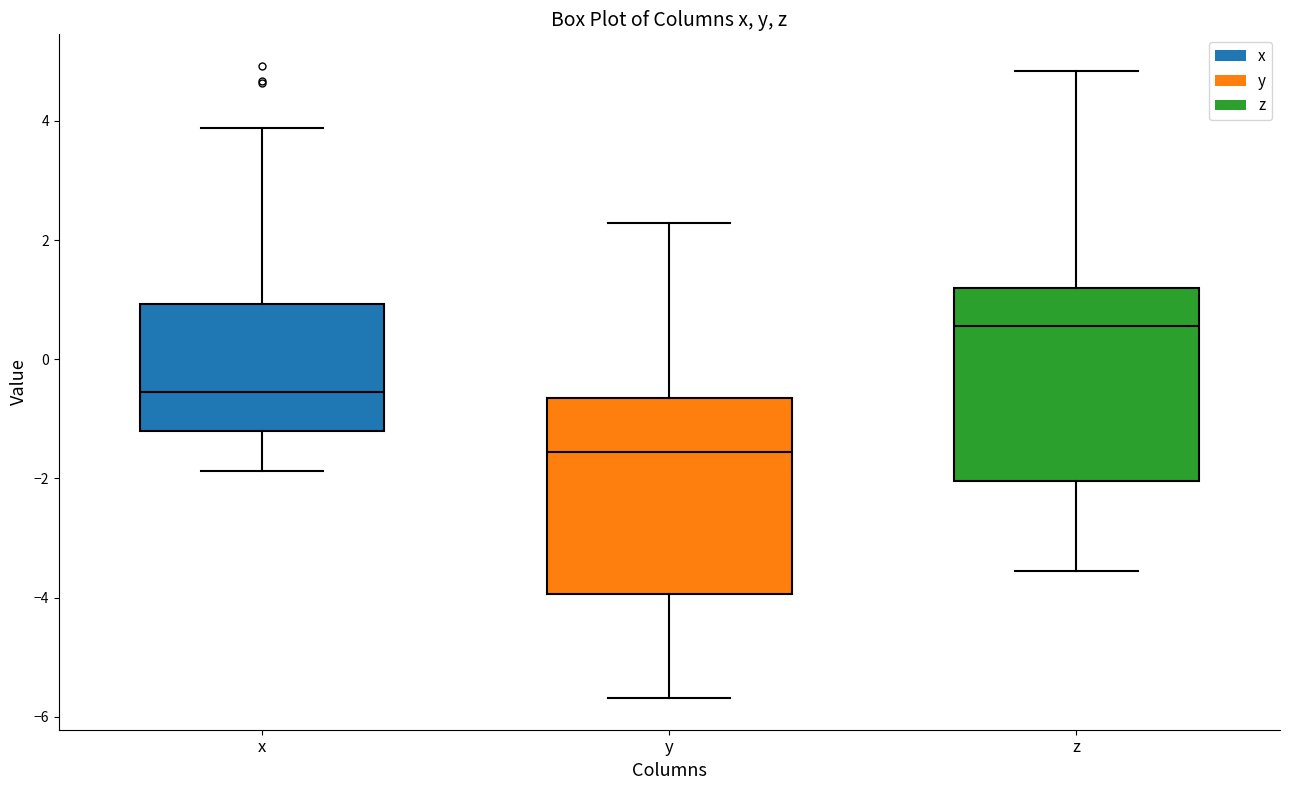

Reading left to right, read every box against the y-axis: the position of its median line, the range the box covers, and the ends of its whiskers. The values are not printed on the chart, so give them approximately, as read against the axis.

x: median -0.6, box -1.2 to 1.0, whiskers -1.8 to 3.8
y: median -1.6, box -4.0 to -0.6, whiskers -5.6 to 2.2
z: median 0.6, box -2.0 to 1.2, whiskers -3.6 to 4.8